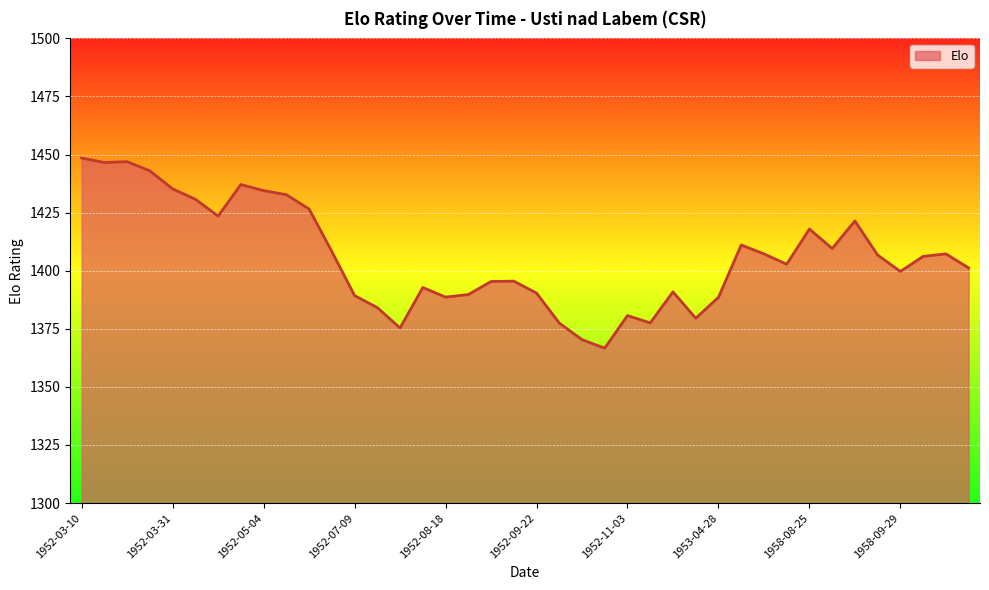

What is the difference between the maximum and minimum values?

81.8